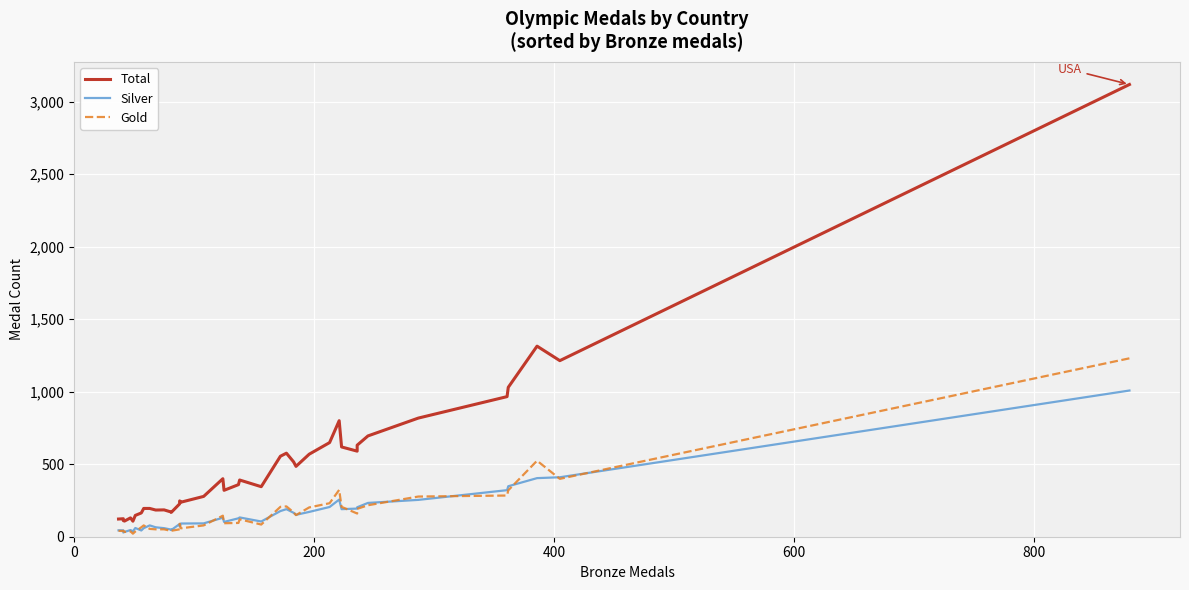

What is the average value of the Silver series?

163